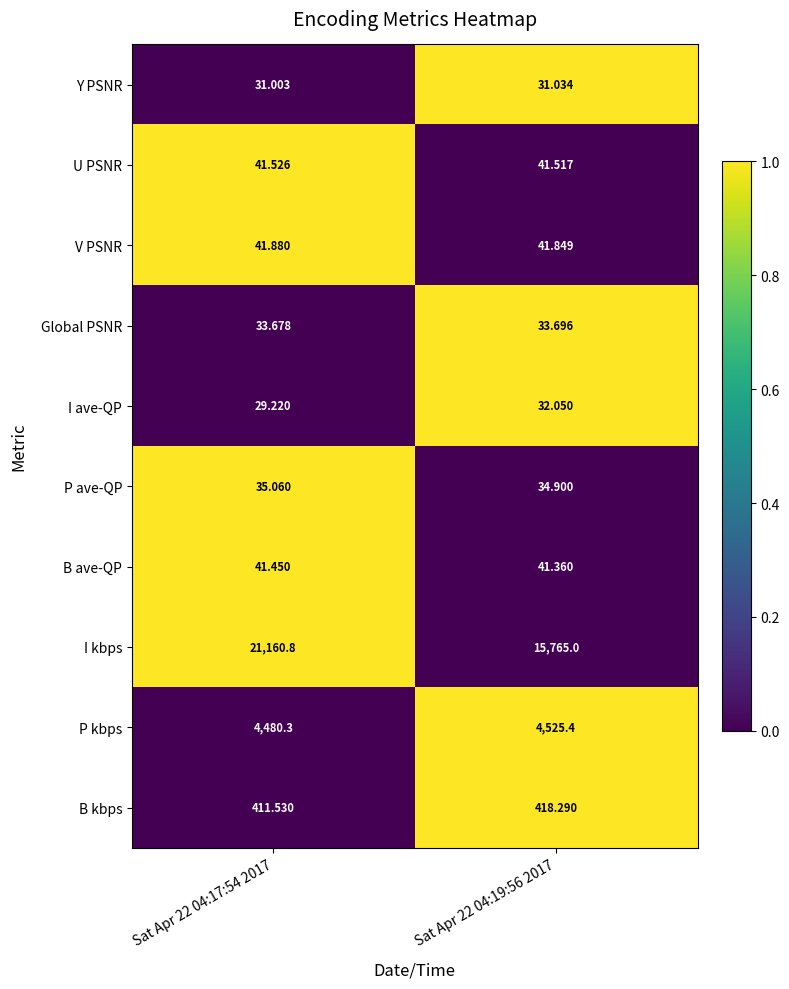

Rank the series at Sat Apr 22 04:19:56 2017 from highest to lowest value.

I kbps, P kbps, B kbps, V PSNR, U PSNR, B ave-QP, P ave-QP, Global PSNR, I ave-QP, Y PSNR